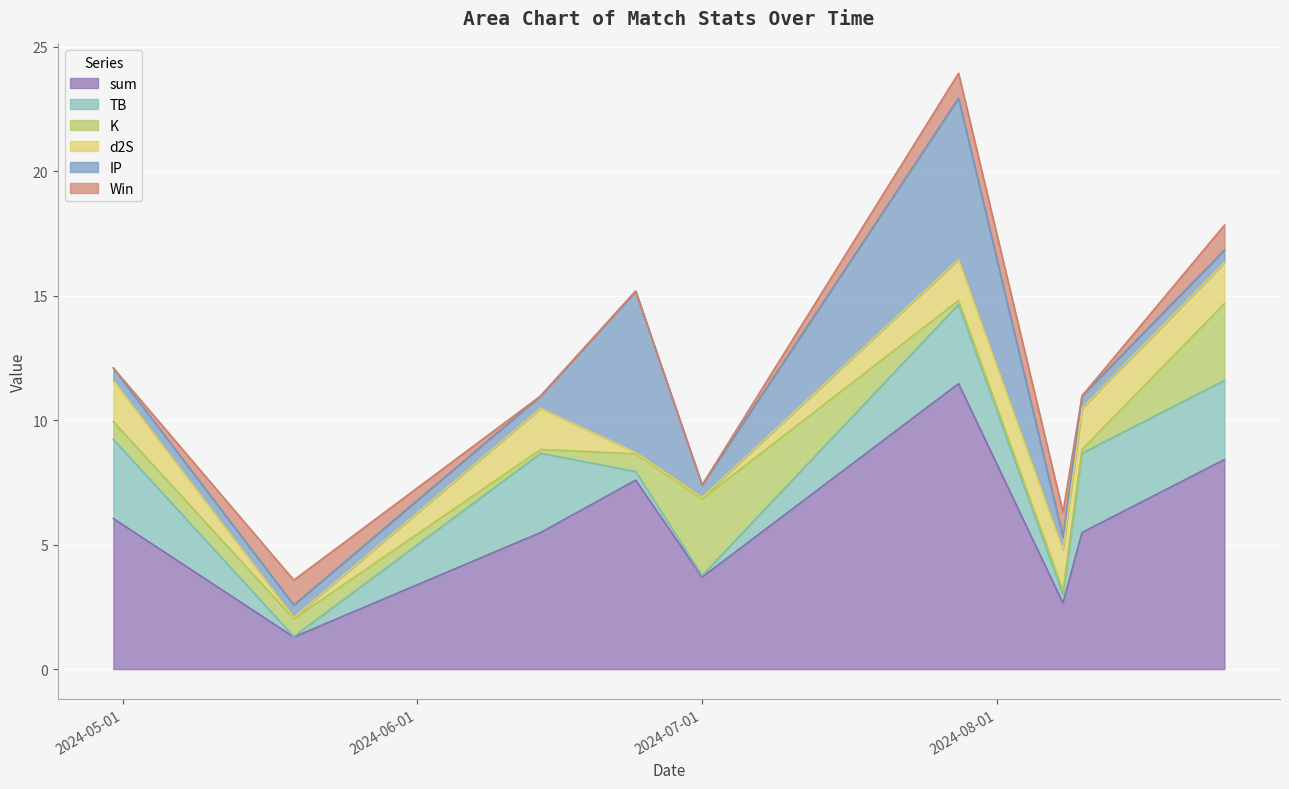

The d2S series shows 0.9 at 2024-08-25. True or false?

False